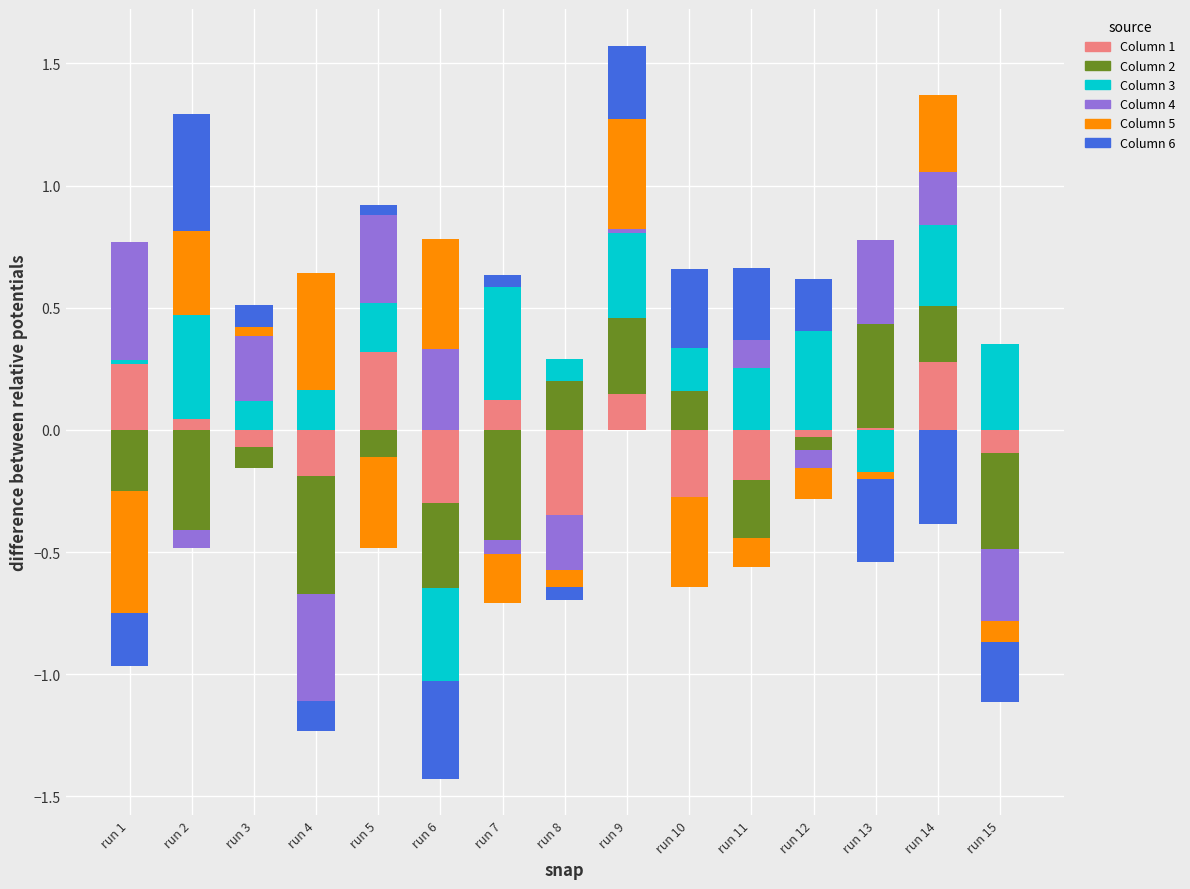

At run 10, list the series in order from largest to smallest.

Column 6, Column 3, Column 2, Column 4, Column 1, Column 5